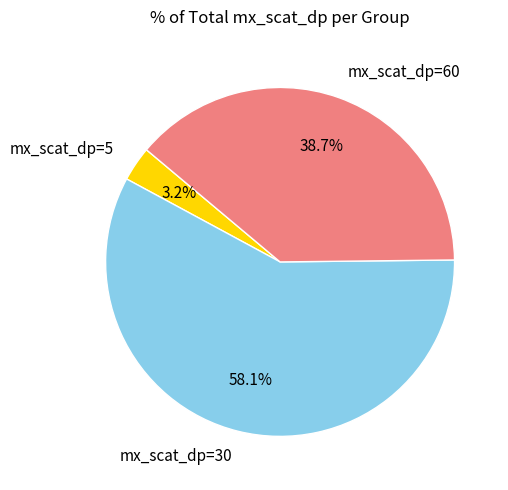

Count the number of slices in the pie.

3